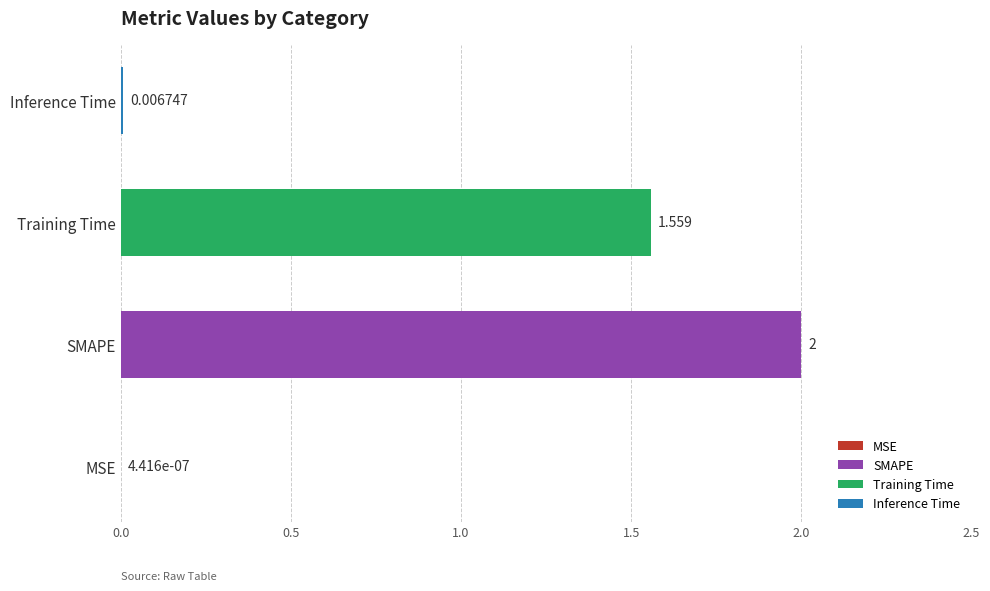

Are the bars horizontal?

Yes